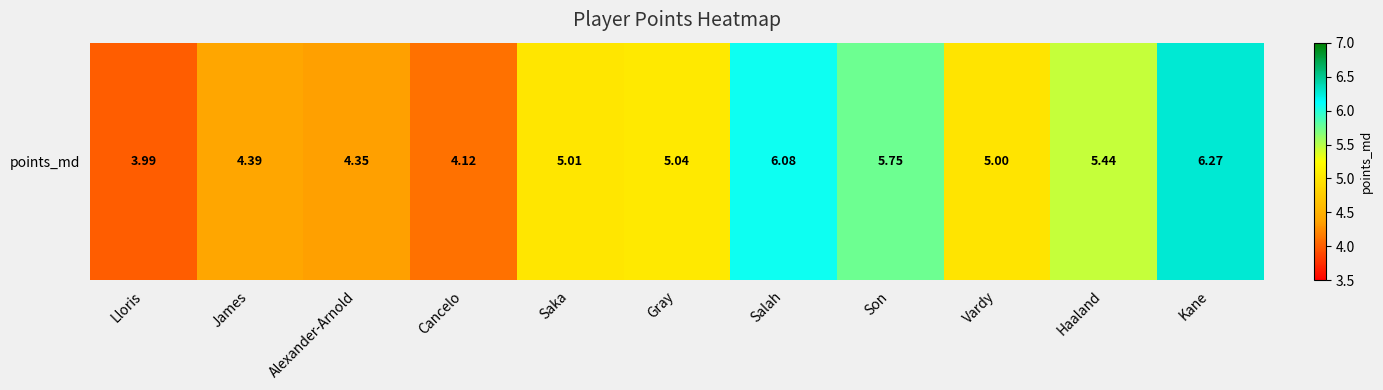

Reading left to right, extract all data points from this chart.

Lloris=4.0	James=4.4	Alexander-Arnold=4.4	Cancelo=4.1	Saka=5.0	Gray=5.0	Salah=6.1	Son=5.7	Vardy=5.0	Haaland=5.4	Kane=6.3